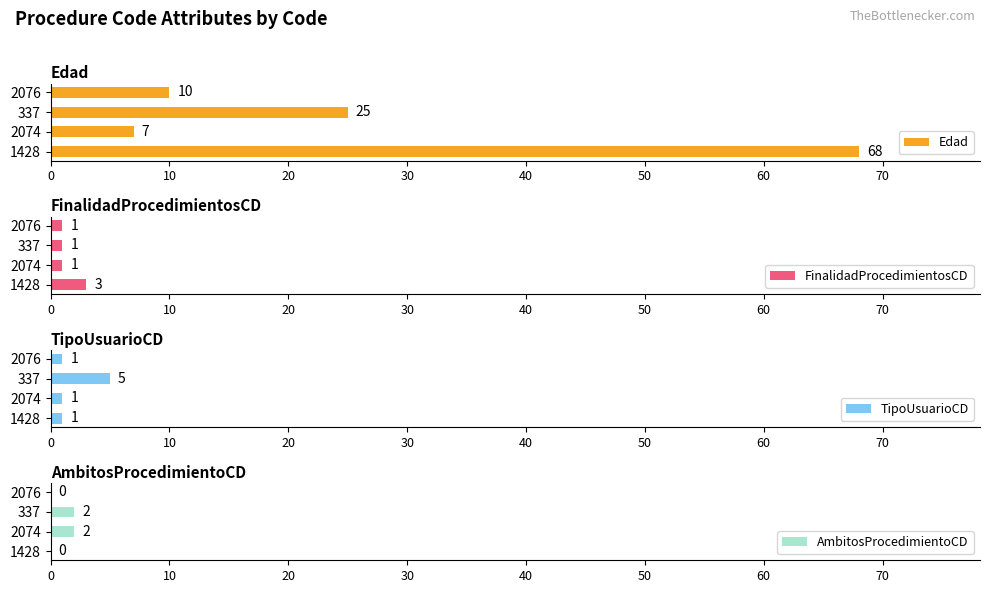

How many positive values does the AmbitosProcedimientoCD series have?

2